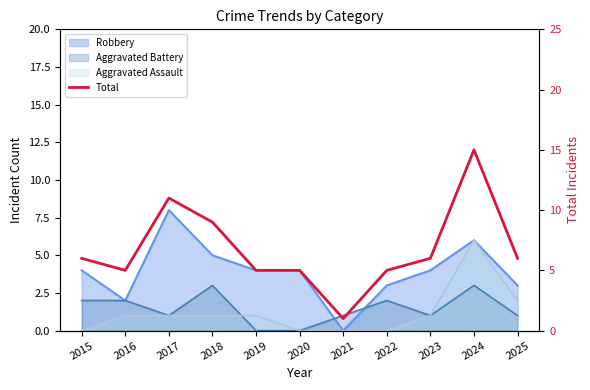

How many points are higher than both their immediate neighbors (excluding endpoints)?

2